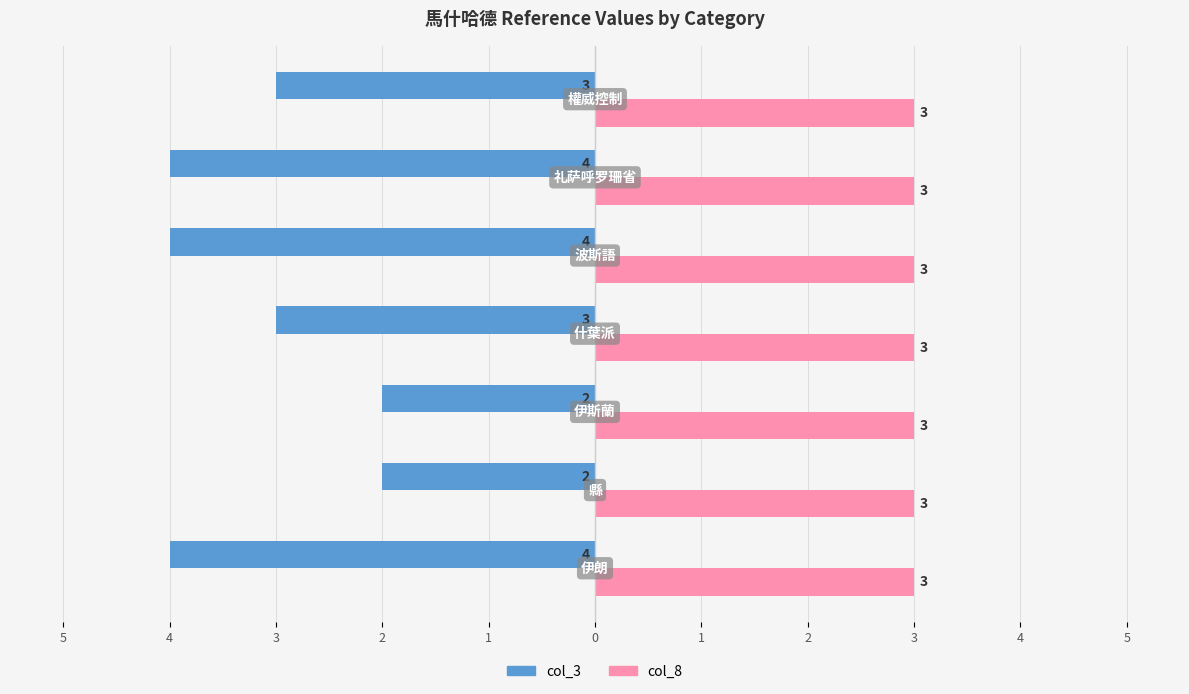

What are all the series names shown in the legend?

col_3, col_8